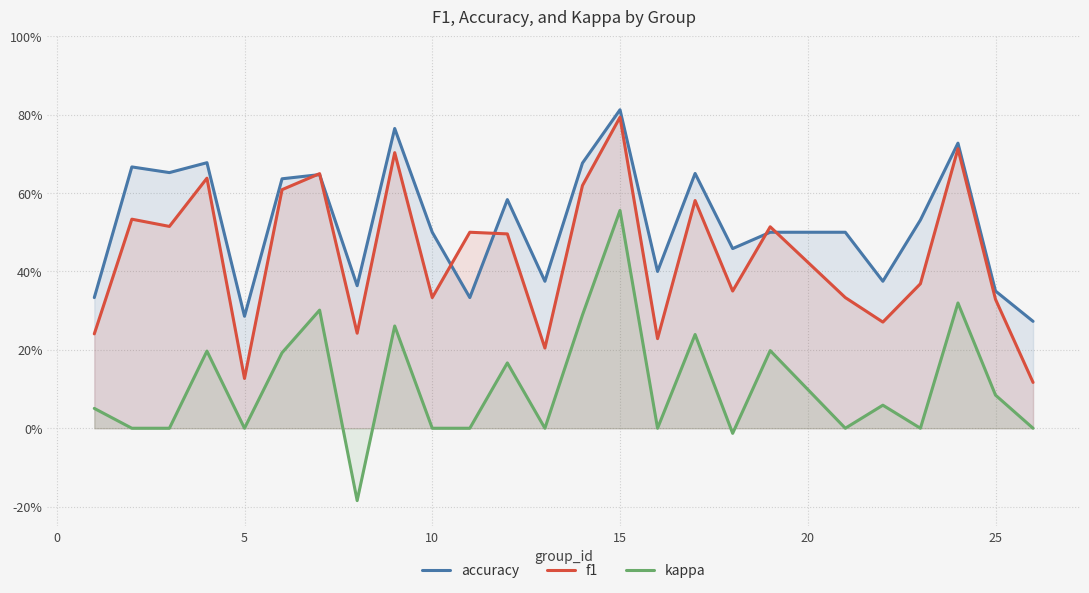

Does the chart have visible grid lines?

Yes